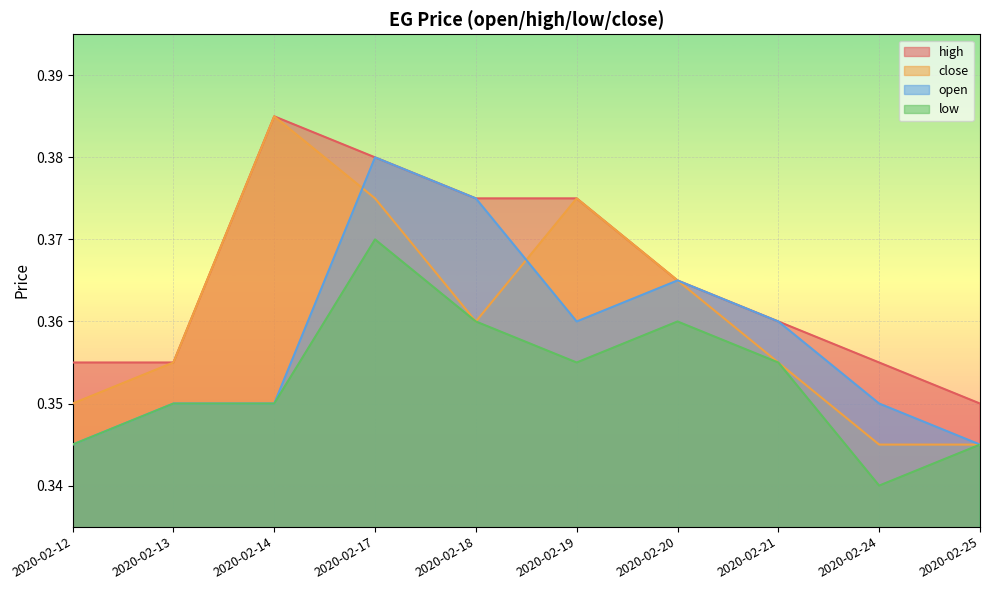

Which series has the largest range (max minus min)?

close